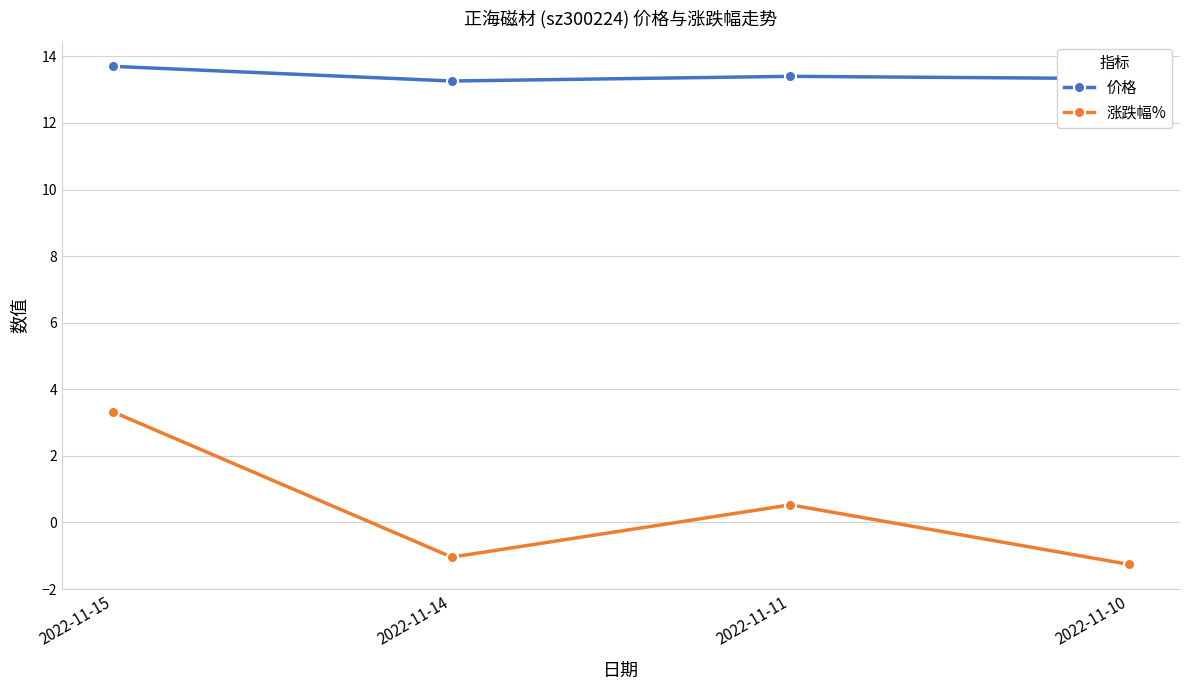

Which series has the widest spread of values?

涨跌幅%